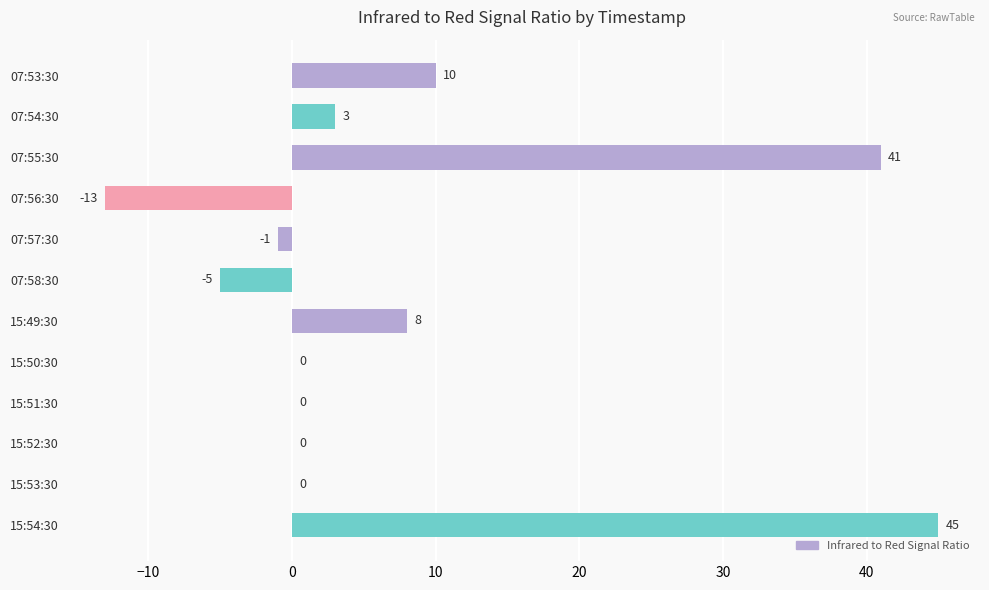

Which label corresponds to the largest value in the chart?

15:54:30